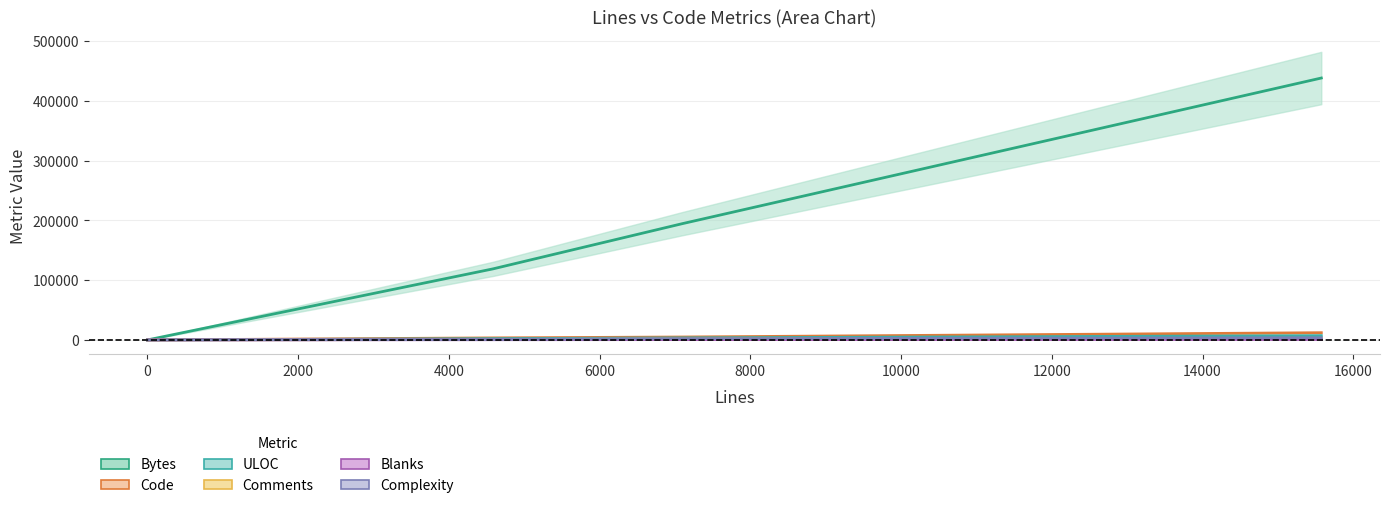

What are all the series names shown in the legend?

Bytes, Code, ULOC, Comments, Blanks, Complexity